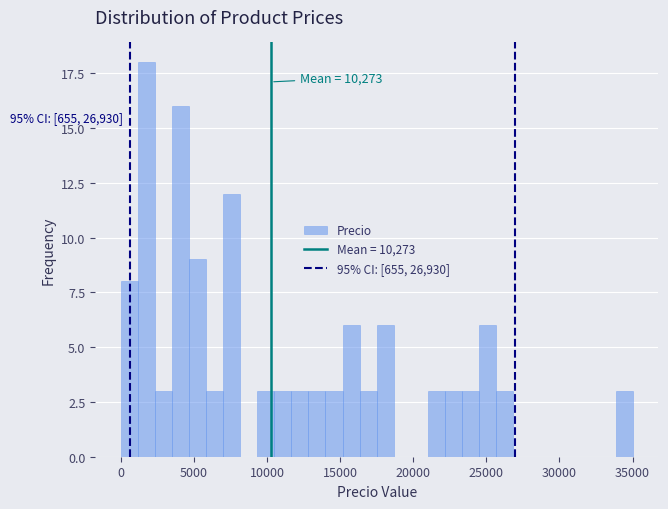

Around what value on the x-axis is the tallest bar? Give the approximate position of its centre, as read against the axis.

2000